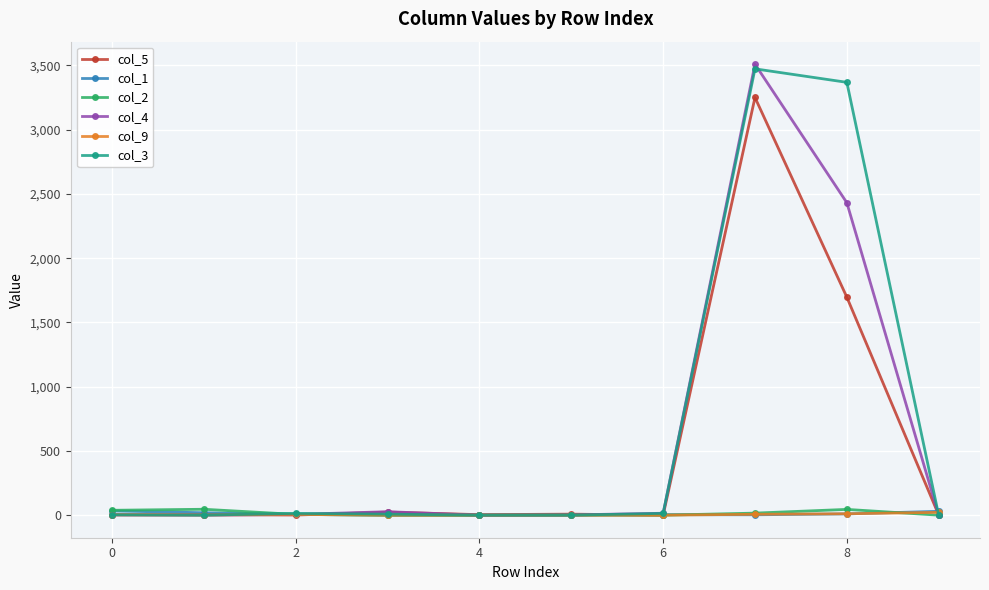

In col_5, how many points are lower than both neighbors (excluding endpoints)?

3